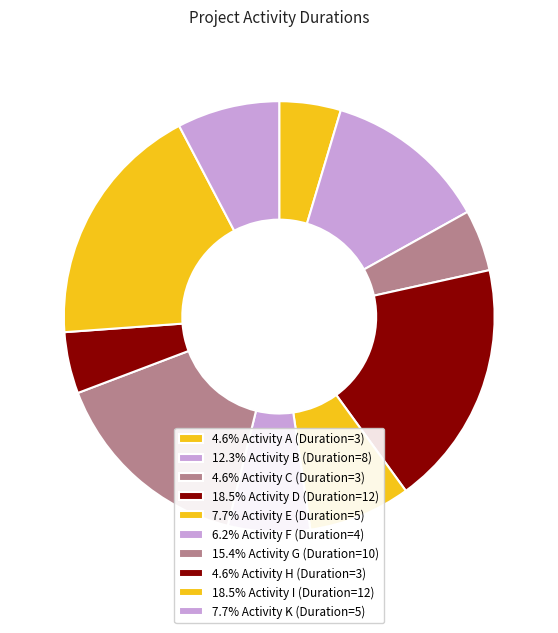

Which slice is the largest?

D